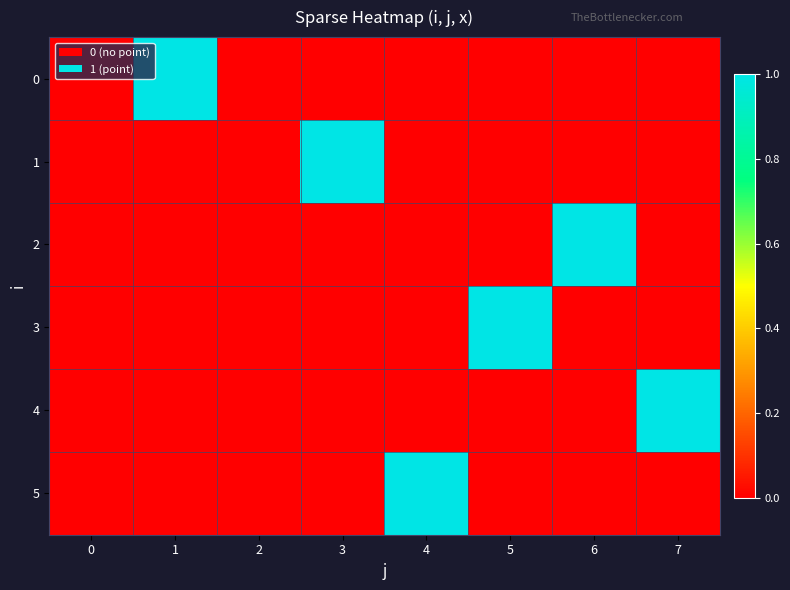

Reading left to right, transcribe all the data shown in this chart.

0: 0=0	1=1	2=0	3=0	4=0	5=0	6=0	7=0
1: 0=0	1=0	2=0	3=1	4=0	5=0	6=0	7=0
2: 0=0	1=0	2=0	3=0	4=0	5=0	6=1	7=0
3: 0=0	1=0	2=0	3=0	4=0	5=1	6=0	7=0
4: 0=0	1=0	2=0	3=0	4=0	5=0	6=0	7=1
5: 0=0	1=0	2=0	3=0	4=1	5=0	6=0	7=0